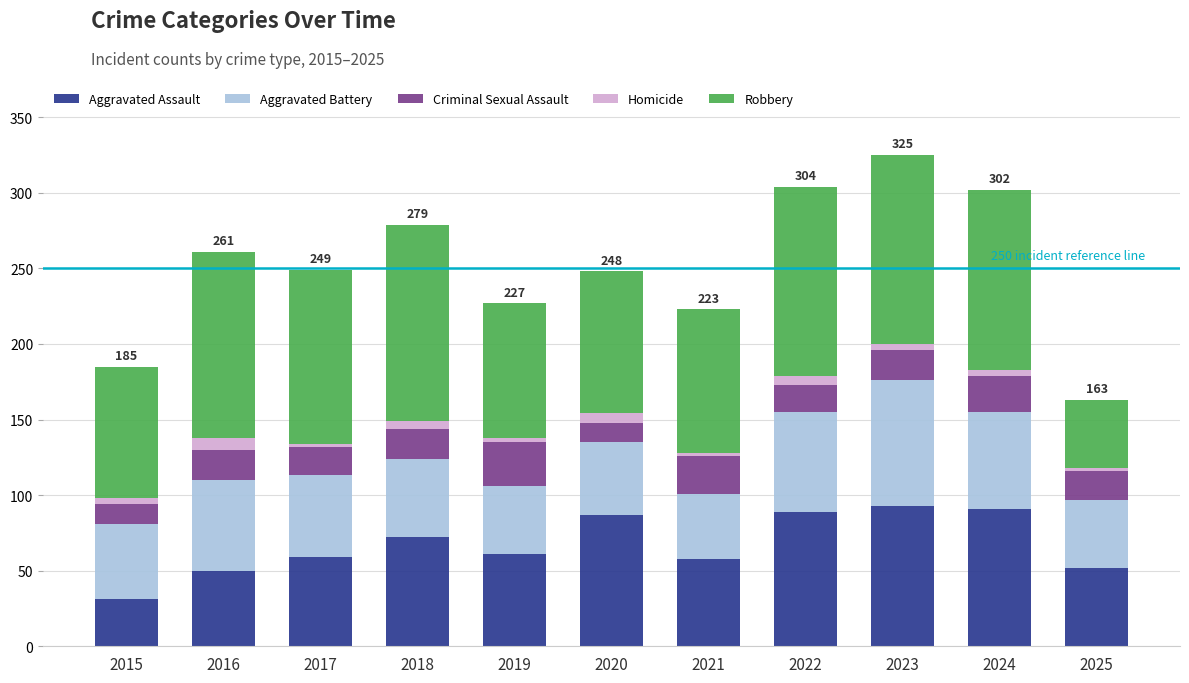

How many values in the Aggravated Assault series are below 61?

5